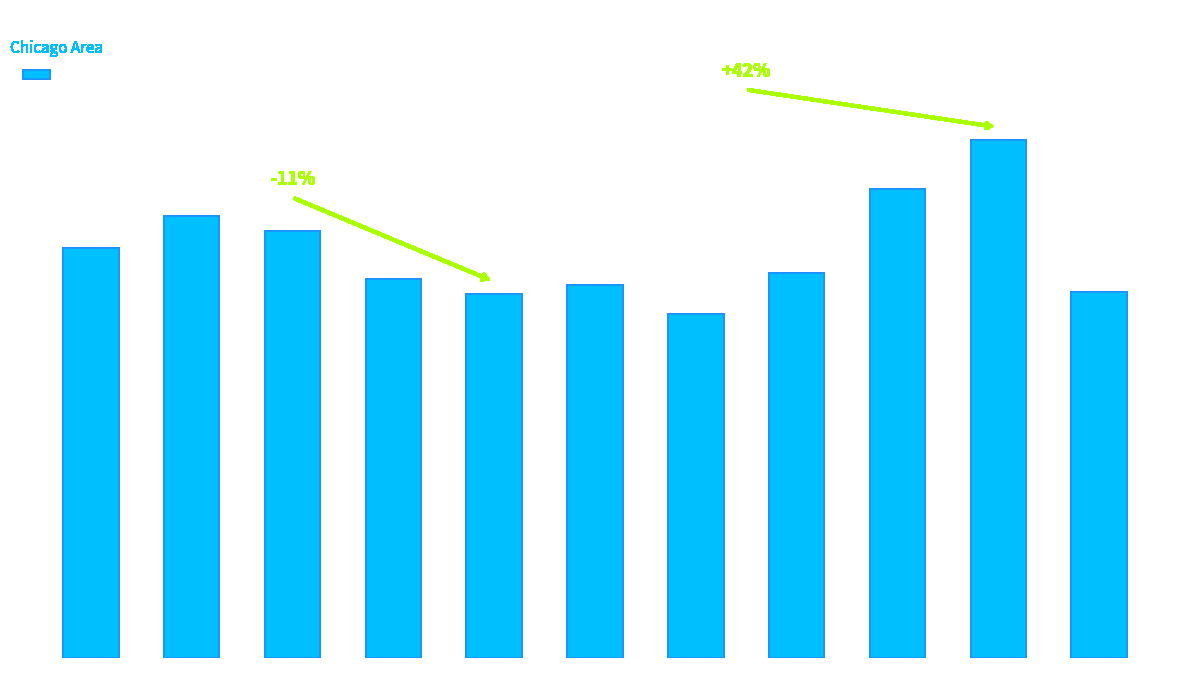

Rank the categories by value from lowest to highest.

2021, 2019, 2025, 2020, 2018, 2022, 2015, 2017, 2016, 2023, 2024